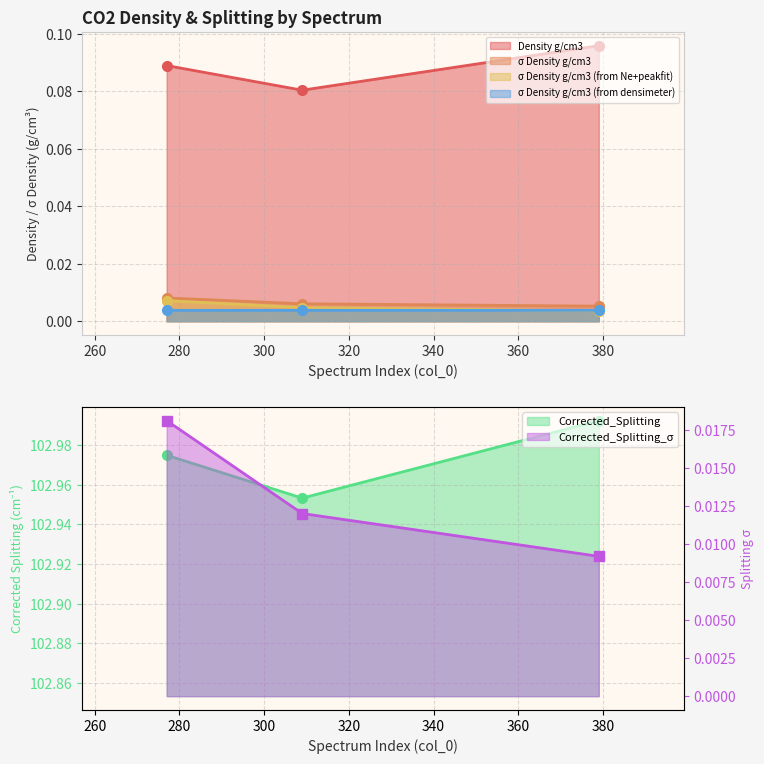

At 379, list the series in order from smallest to largest.

σ Density g/cm3 (from Ne+peakfit), σ Density g/cm3 (from densimeter), σ Density g/cm3, Corrected_Splitting_σ, Density g/cm3, Corrected_Splitting